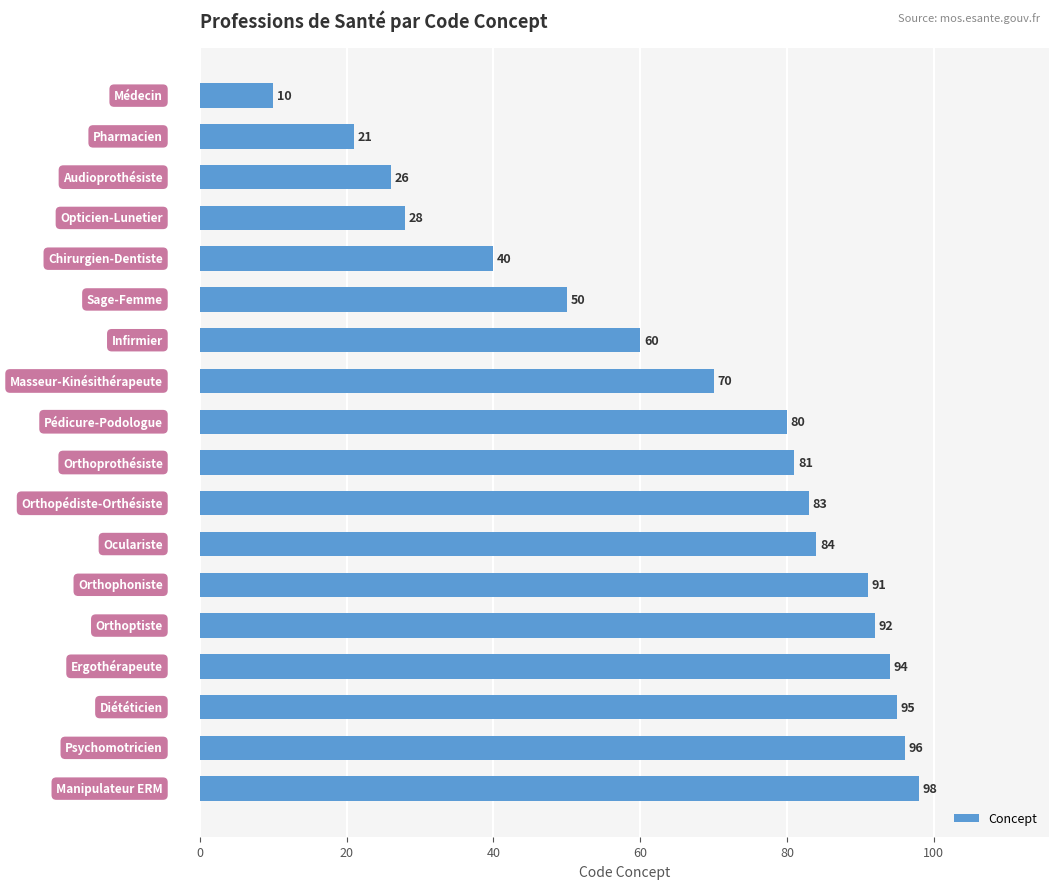

What is the greatest value displayed?

98